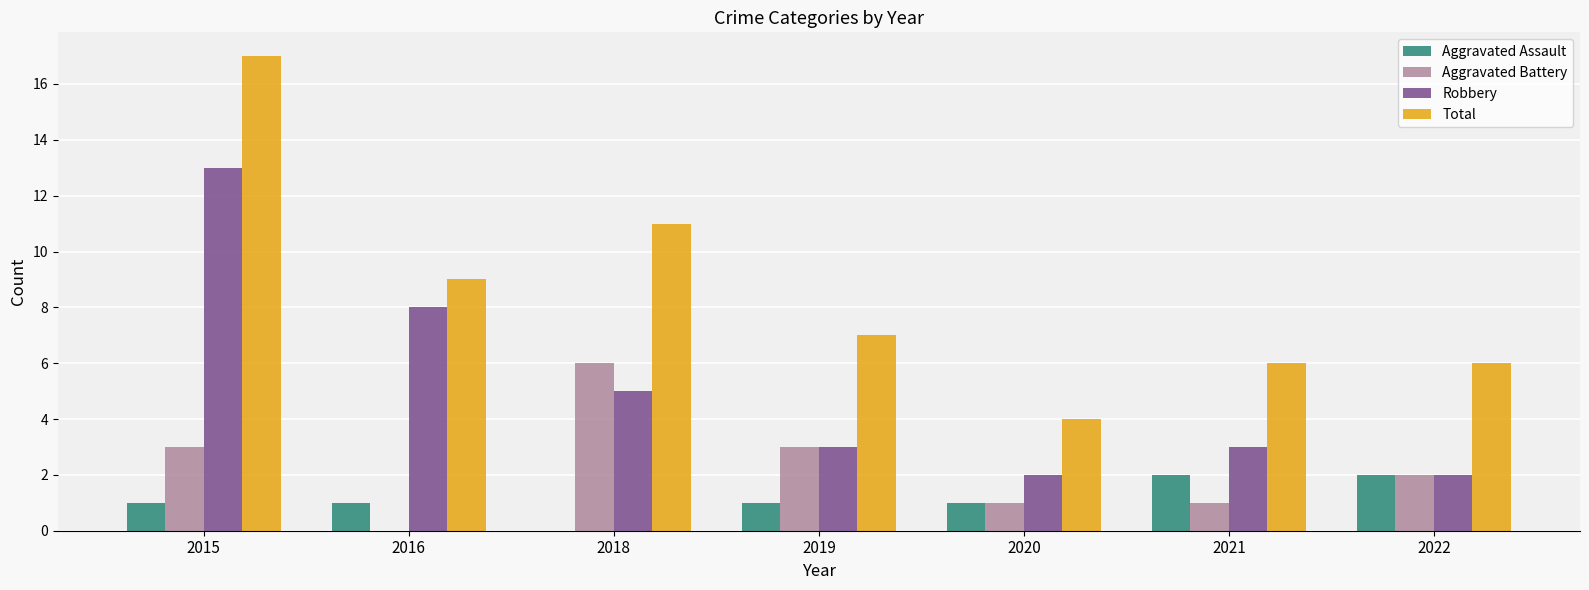

What is the spread (max minus min) of values at 2015?

16